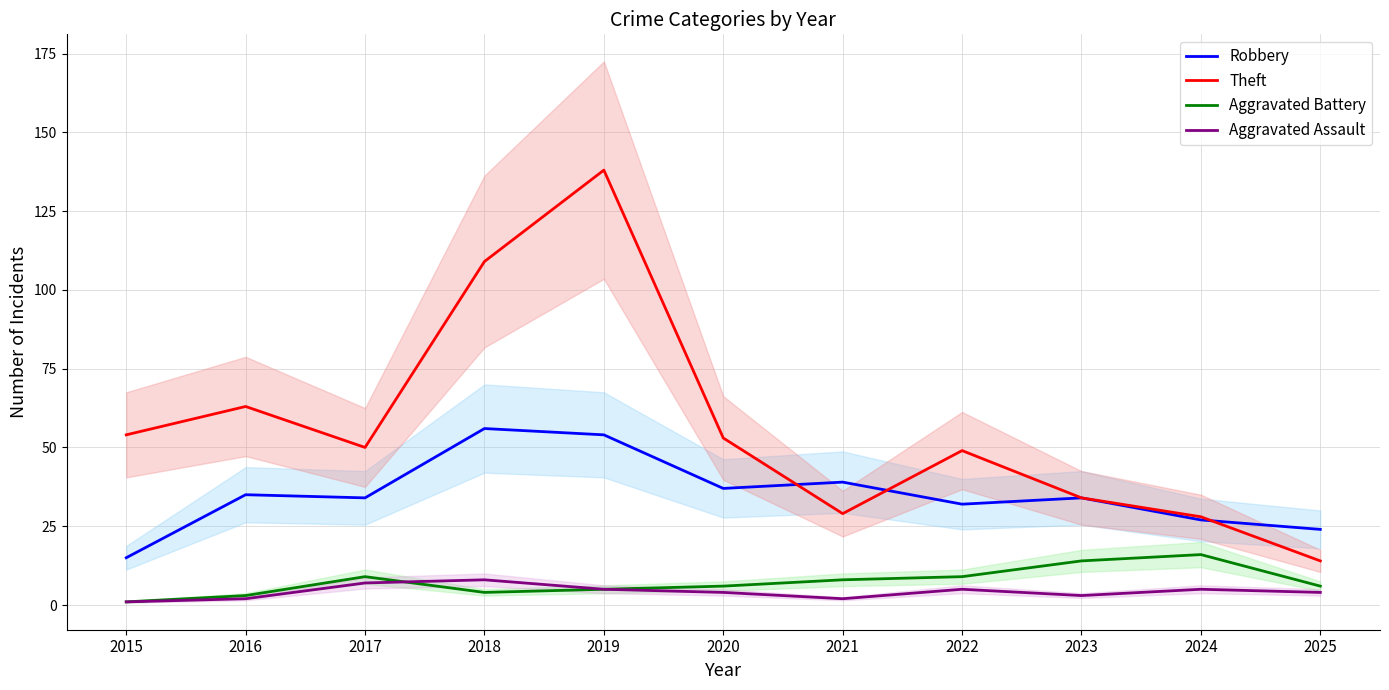

True or false: Aggravated Assault has more than 2 interior local peaks.

True